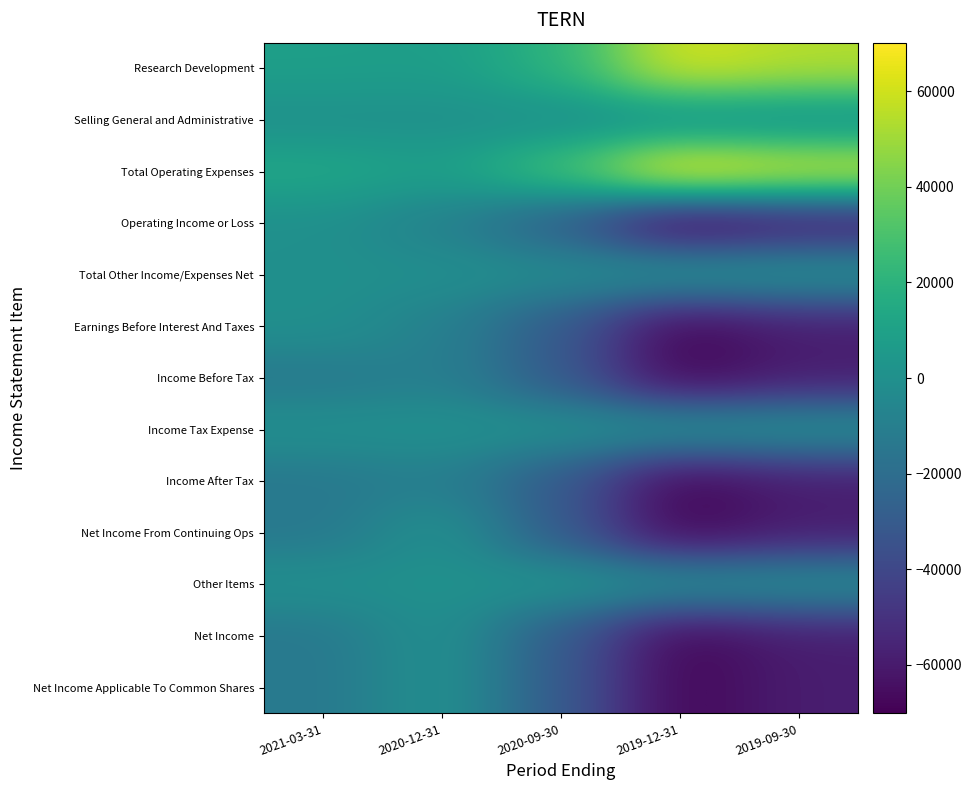

Reading left to right, list all the values displayed in this chart.

Research Development: 2021-03-31=8700	2020-12-31=7800	2020-09-30=20300	2019-12-31=61500	2019-09-30=54000
Selling General and Administrative: 2021-03-31=0	2020-12-31=0	2020-09-30=0	2019-12-31=0	2019-09-30=0
Total Operating Expenses: 2021-03-31=13300	2020-12-31=8800	2020-09-30=28300	2019-12-31=70200	2019-09-30=60300
Operating Income or Loss: 2021-03-31=0	2020-12-31=-8800	2020-09-30=-28300	2019-12-31=-70200	2019-09-30=-60300
Total Other Income/Expenses Net: 2021-03-31=0	2020-12-31=-400	2020-09-30=-2300	2019-12-31=1400	2019-09-30=1500
Earnings Before Interest And Taxes: 2021-03-31=0	2020-12-31=-9100	2020-09-30=-30300	2019-12-31=-68600	2019-09-30=-58700
Income Before Tax: 2021-03-31=-13300	2020-12-31=-9200	2020-09-30=-30500	2019-12-31=-68800	2019-09-30=-58800
Income Tax Expense: 2021-03-31=0	2020-12-31=700	2020-09-30=100	2019-12-31=0	2019-09-30=0
Income After Tax: 2021-03-31=-13300	2020-12-31=-9900	2020-09-30=-30600	2019-12-31=-68800	2019-09-30=-58800
Net Income From Continuing Ops: 2021-03-31=-13300	2020-12-31=800	2020-09-30=-30100	2019-12-31=-68600	2019-09-30=-58800
Other Items: 2021-03-31=0	2020-12-31=400	2020-09-30=2300	2019-12-31=-1400	2019-09-30=-1500
Net Income: 2021-03-31=-13300	2020-12-31=800	2020-09-30=-30100	2019-12-31=-68600	2019-09-30=-58800
Net Income Applicable To Common Shares: 2021-03-31=-13300	2020-12-31=800	2020-09-30=-30100	2019-12-31=-68600	2019-09-30=-58800